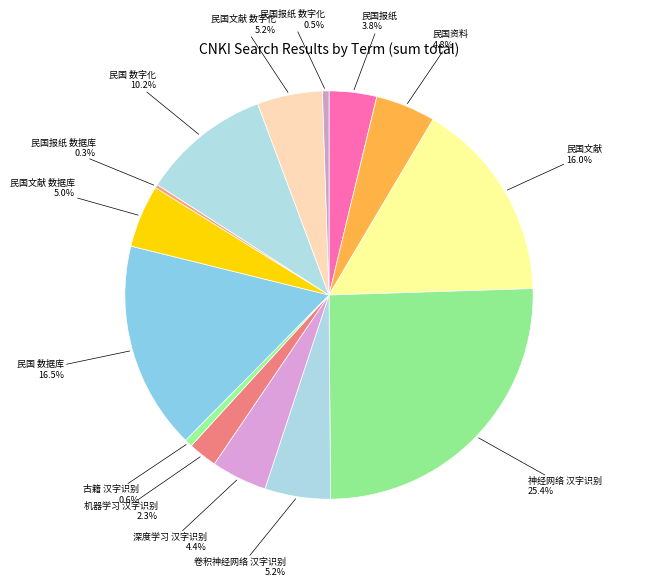

Is 民国报纸 the majority of the pie?

No